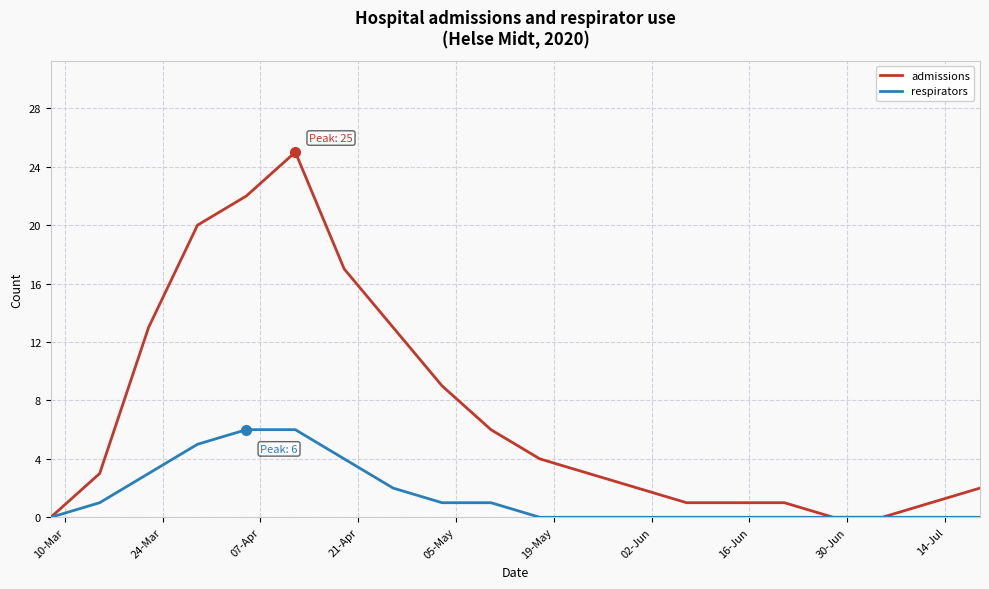

List the series in order of their peak value, lowest first.

respirators, admissions